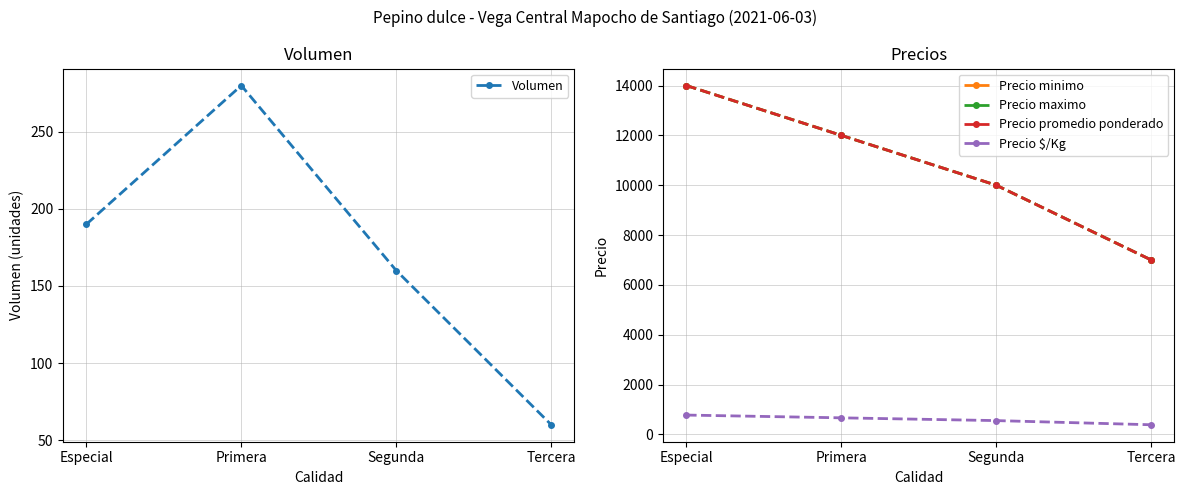

How many series are shown in this chart?

5